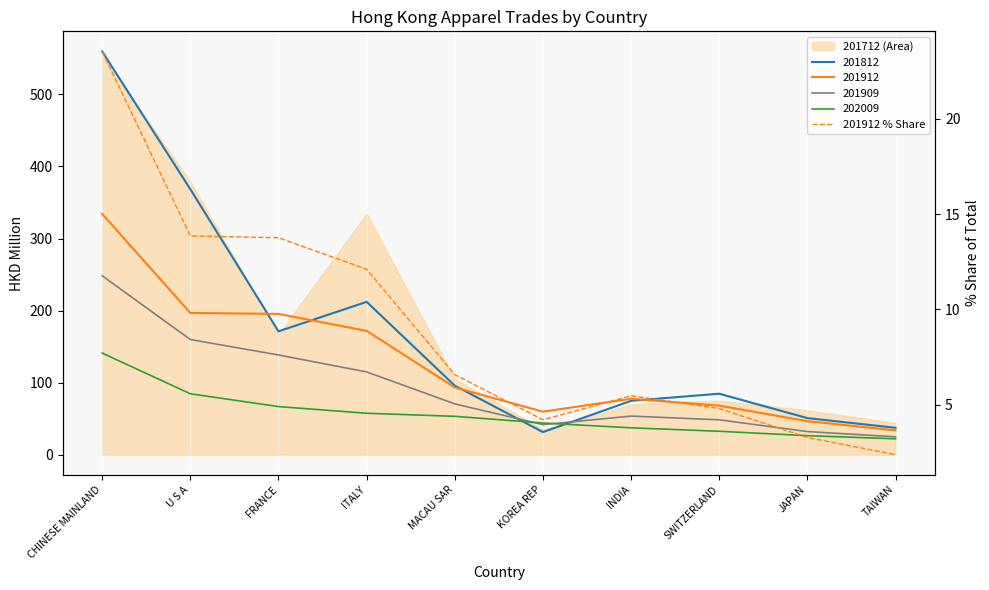

Reading left to right, what are all the values shown in this chart?

23.5	13.9	13.8	12.1	6.6	4.2	5.5	4.8	3.3	2.4